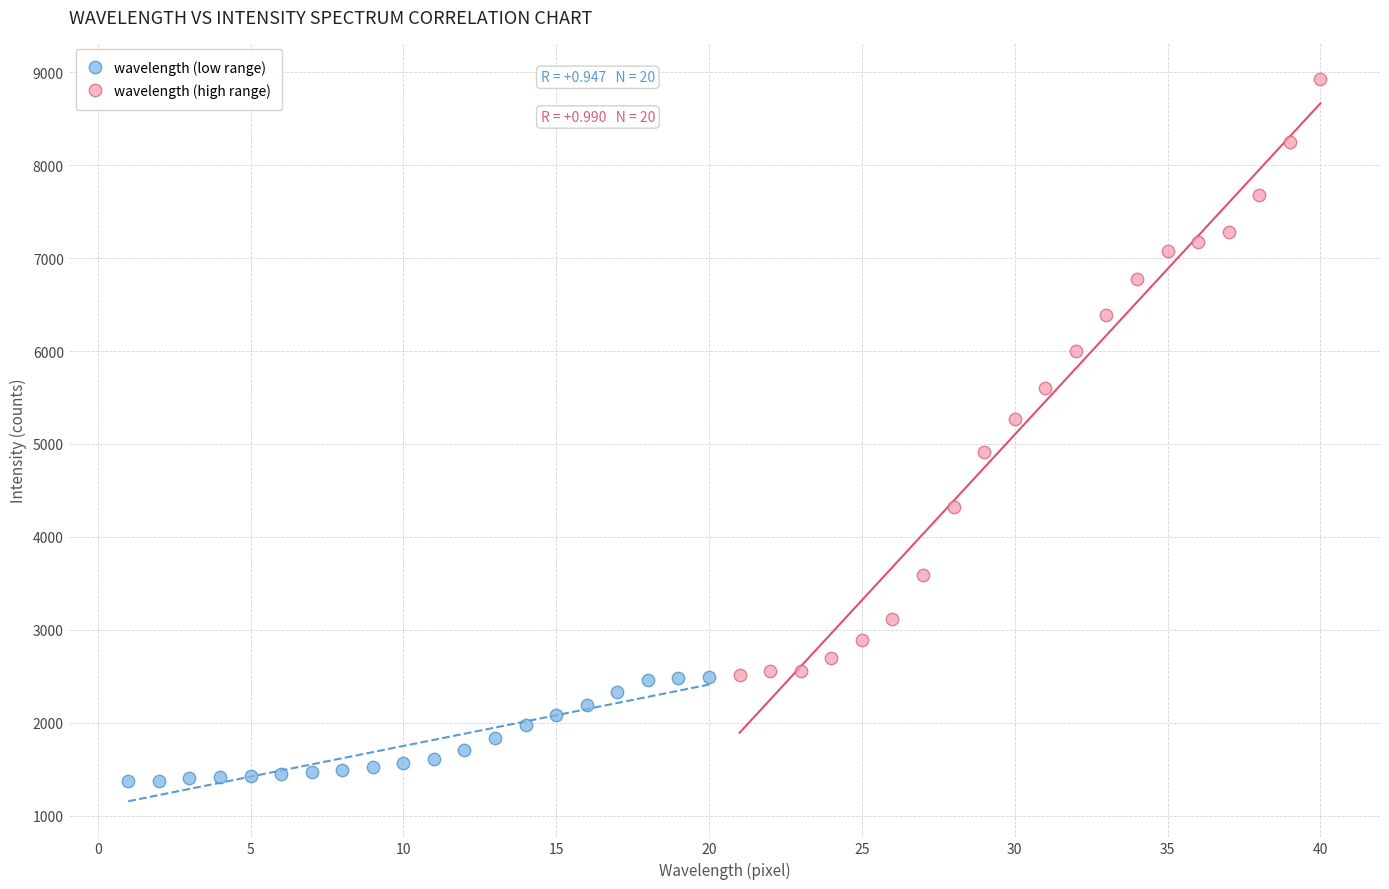

Which series has the widest spread of Y values?

wavelength (high range)